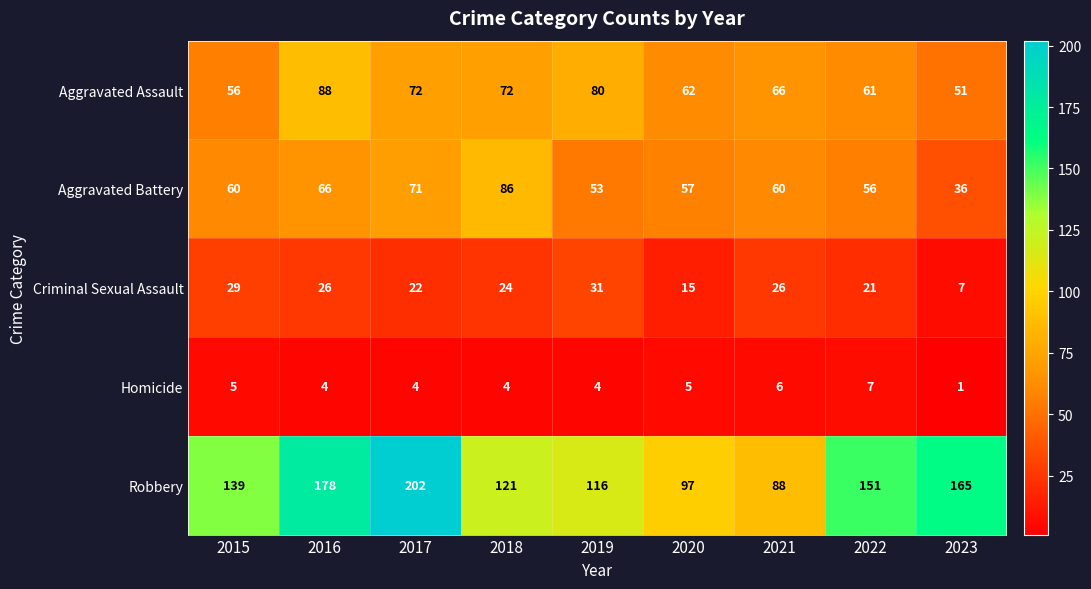

What is the sum of all Aggravated Battery values?

545